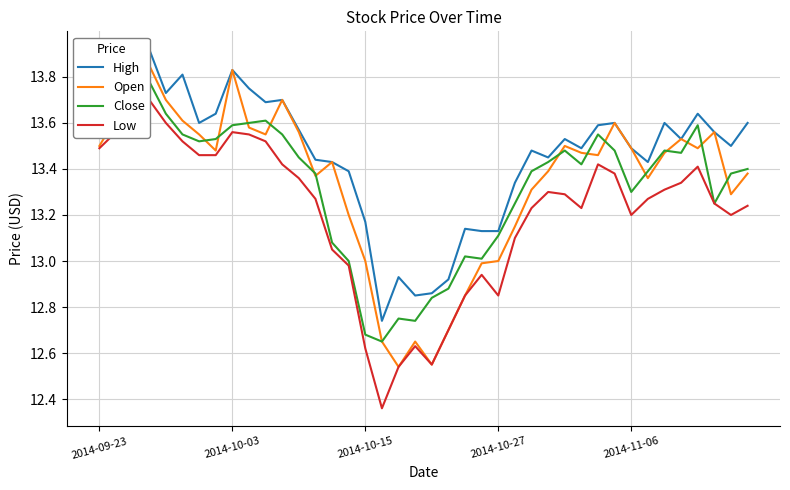

At 6, list the series in order from smallest to largest.

Low, Close, Open, High